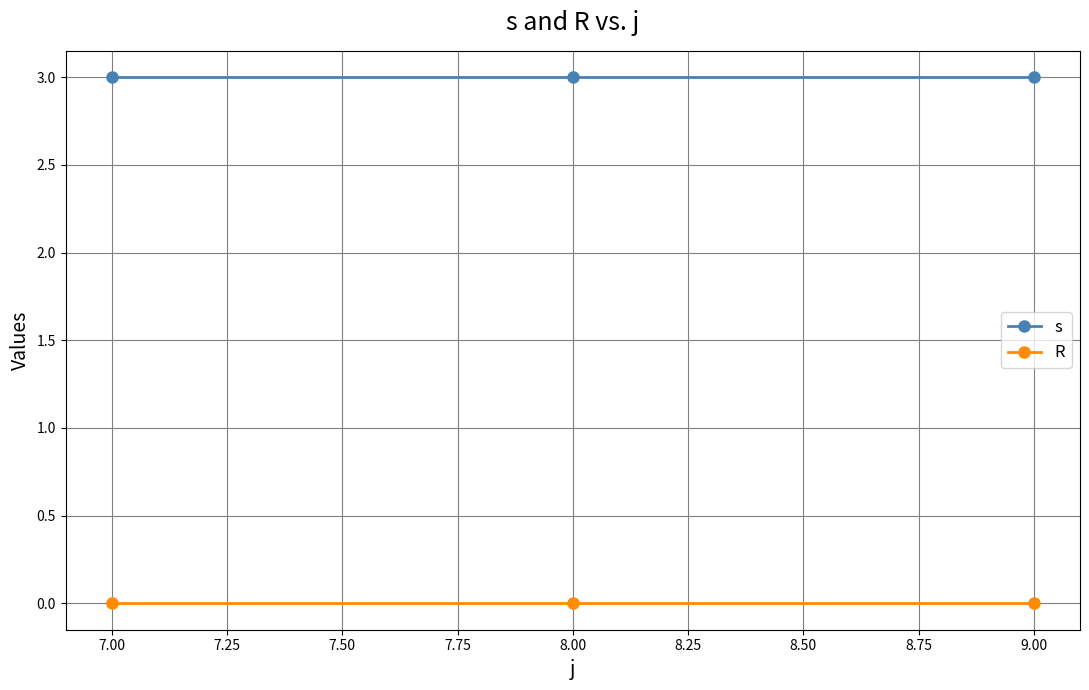

Is it true that s equals 5 at 7.00?

False